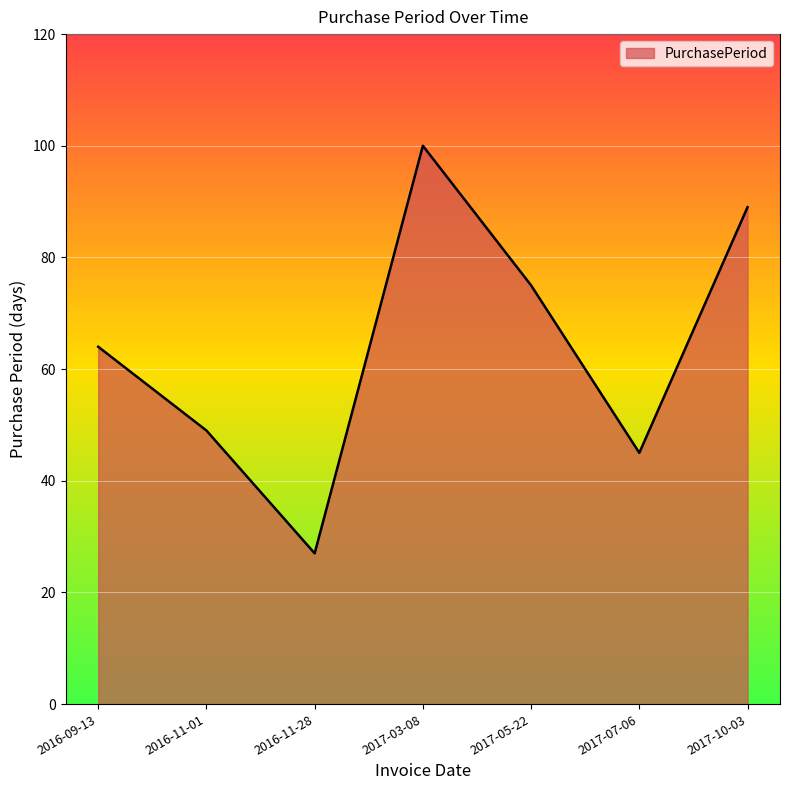

How many interior local peaks (higher than both neighbors) does the data have?

1